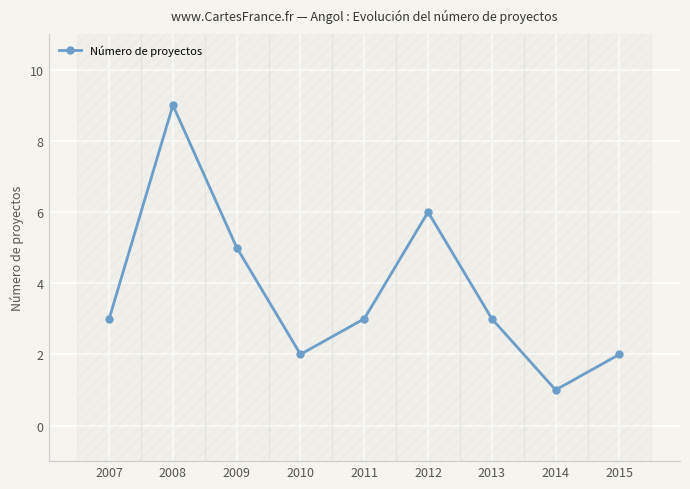

Approximately how many times larger is the value at 2012 compared to 2008?

0.7